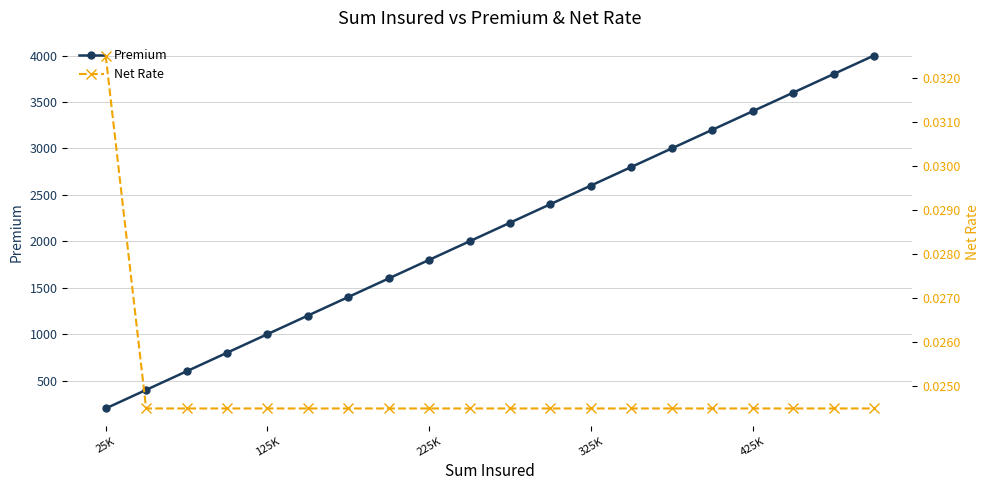

True or false: Premium has a value of 1785.4 at 325K.

False